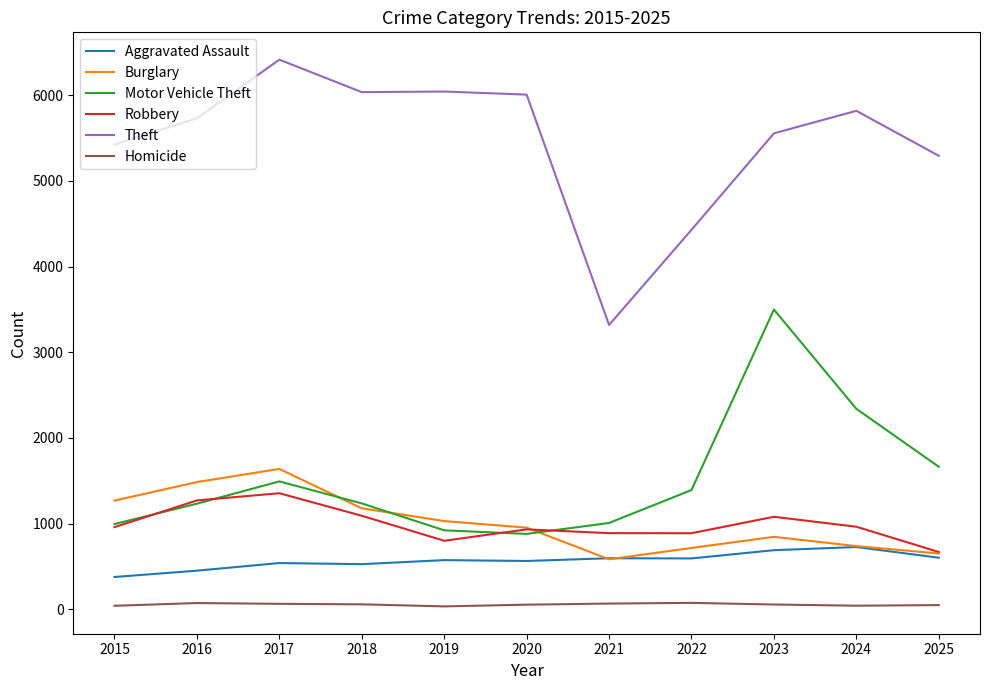

True or false: Homicide and Burglary intersect in this chart.

False